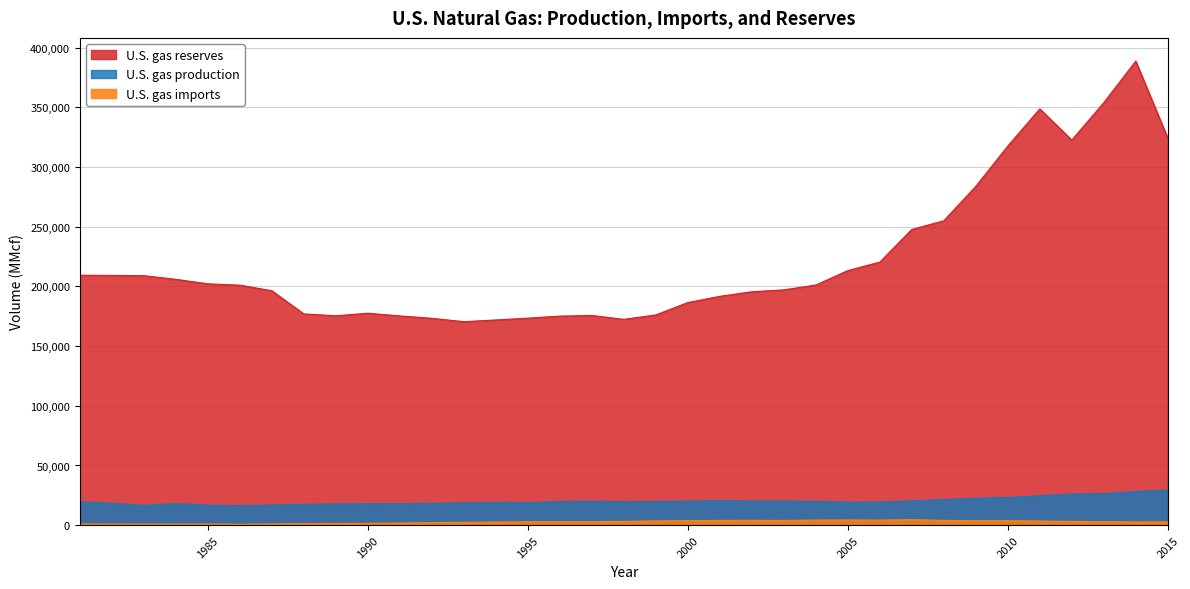

True or false: U.S. gas imports and U.S. gas production cross at least once.

False